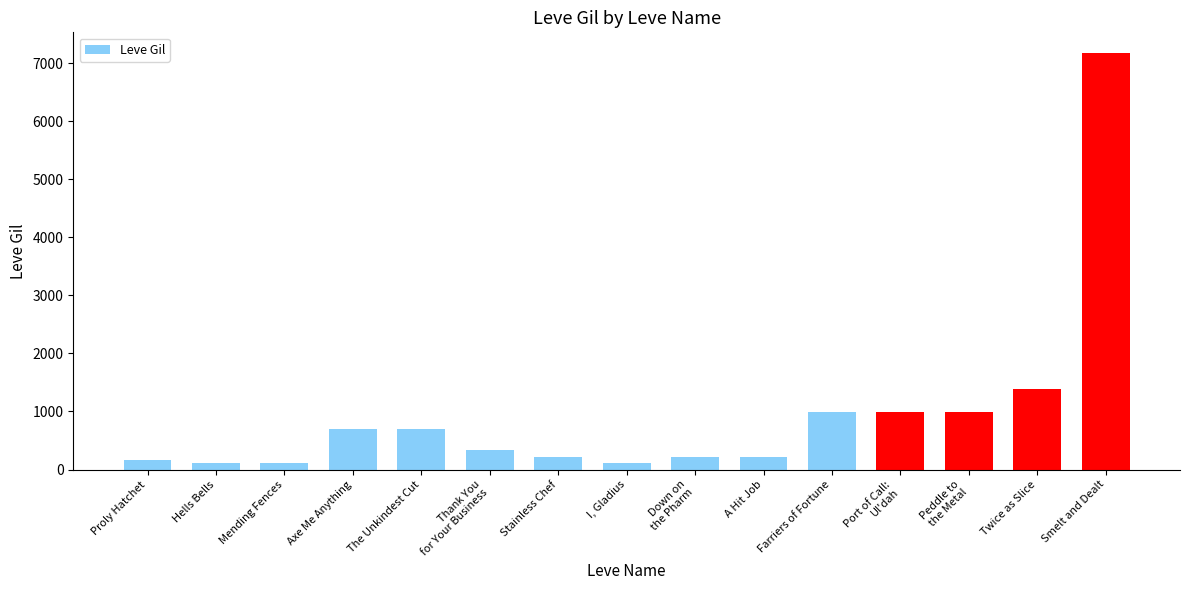

What is the maximum value shown in the chart?

7170